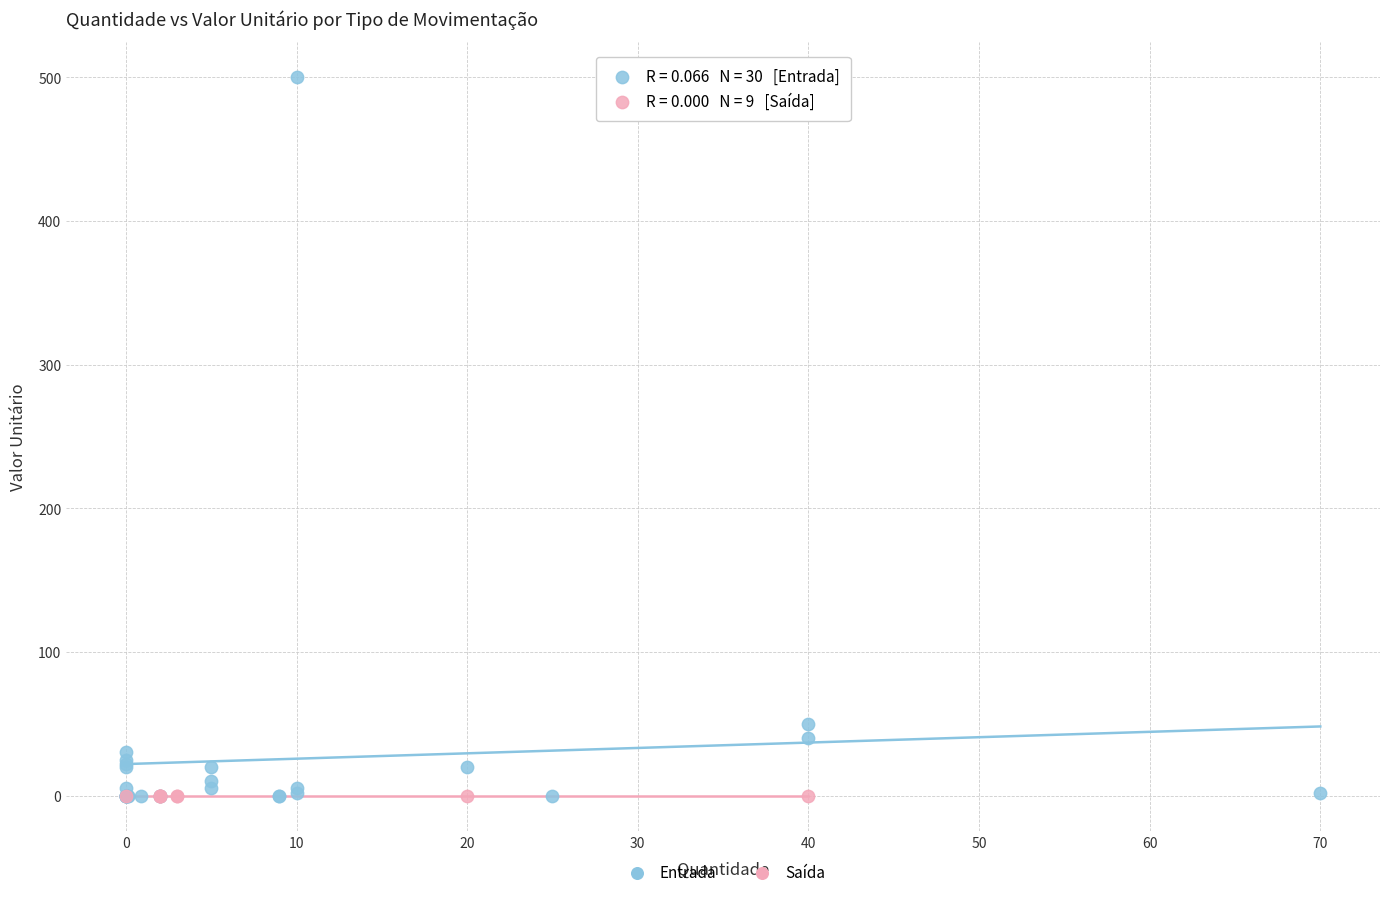

Which series contains the highest Y value?

Entrada